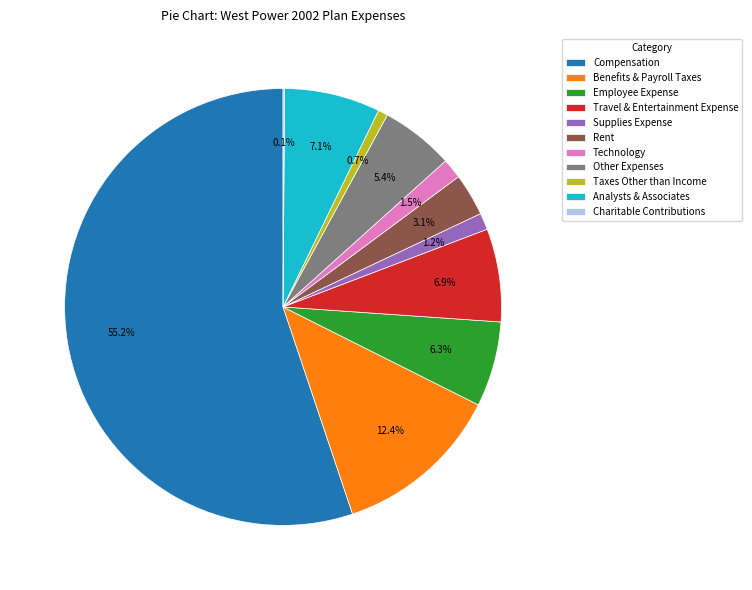

The Benefits & Payroll Taxes slice represents 1% of the pie. True or false?

False